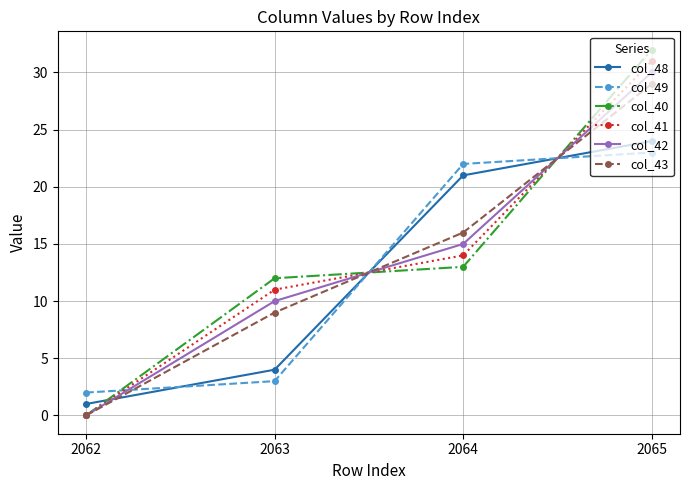

What are all the series names shown in the legend?

col_48, col_49, col_40, col_41, col_42, col_43